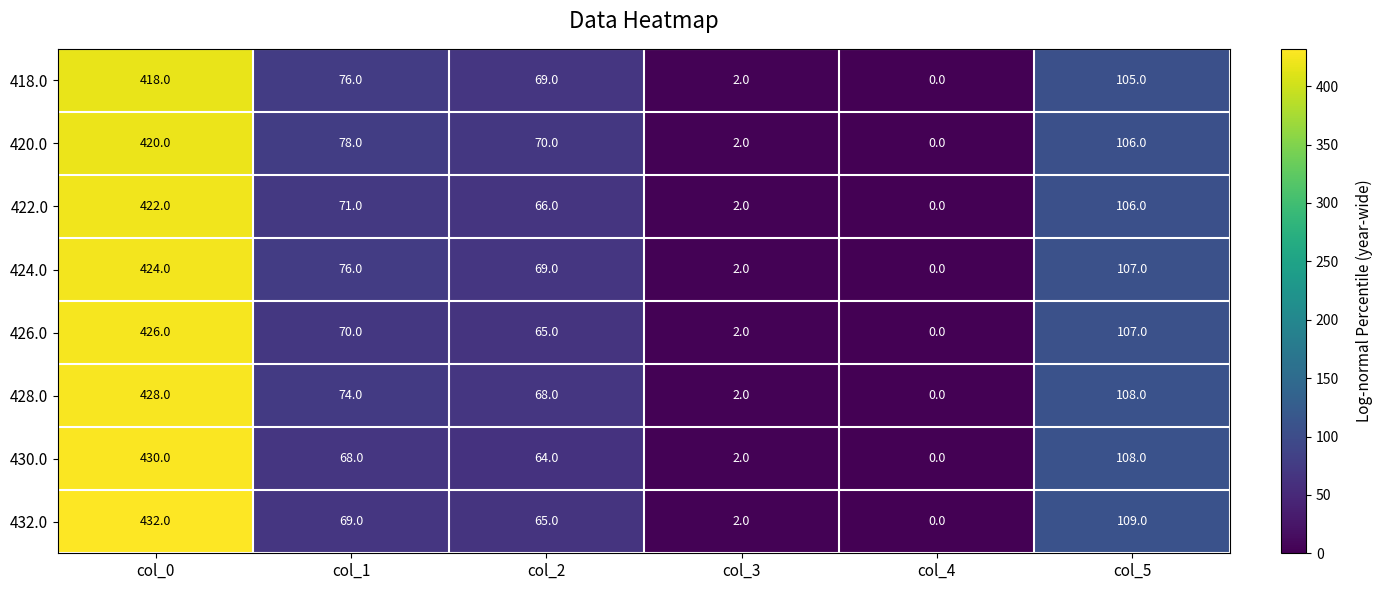

Read the 428.0 value at col_1.

74